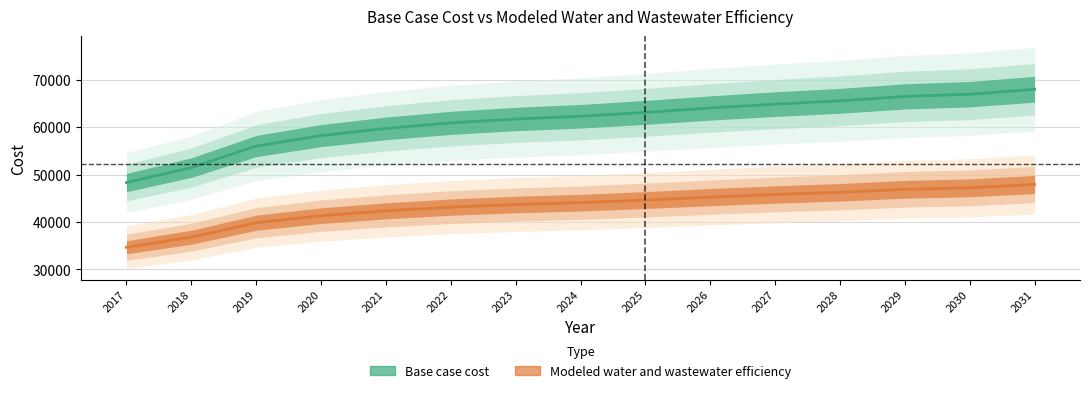

True or false: Base case cost has a value of 28666.0 at 2020.

False